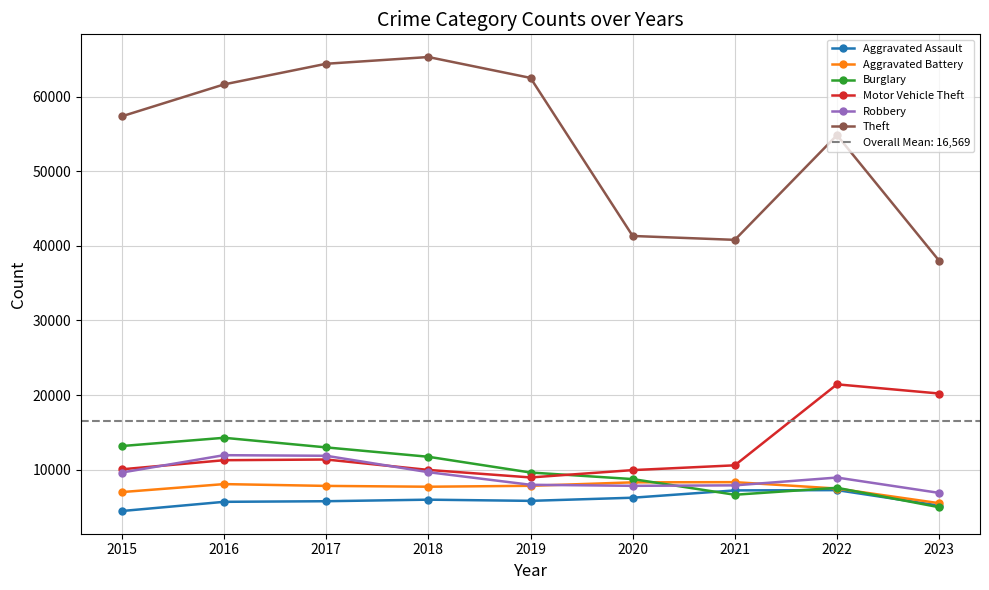

Which series has the largest total across all categories?

Theft